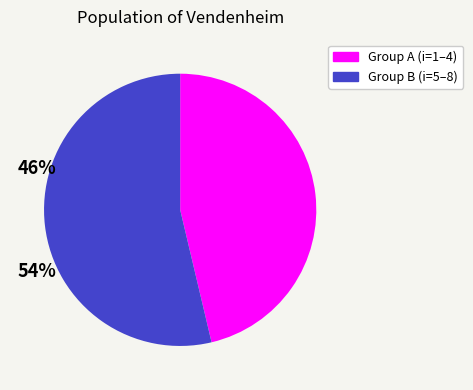

Does any single category account for the majority?

Yes